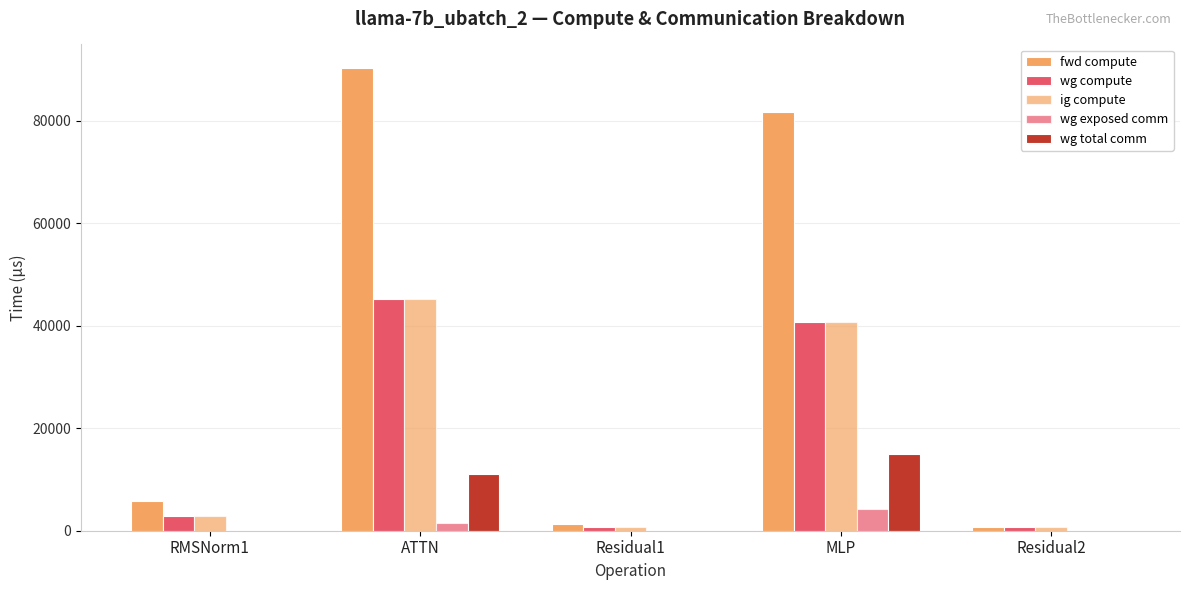

Which series changed the most between RMSNorm1 and Residual2?

fwd compute